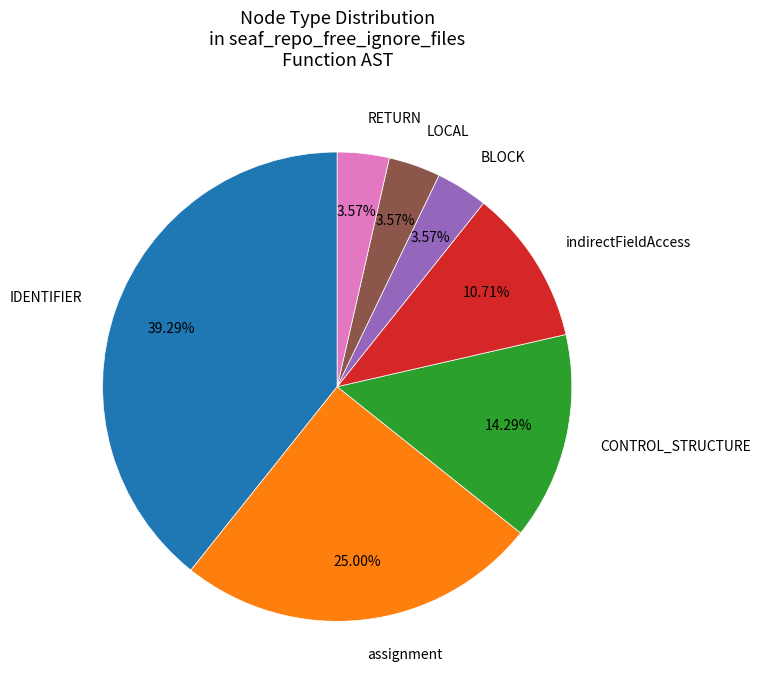

Is there any slice that represents more than half of the pie?

No